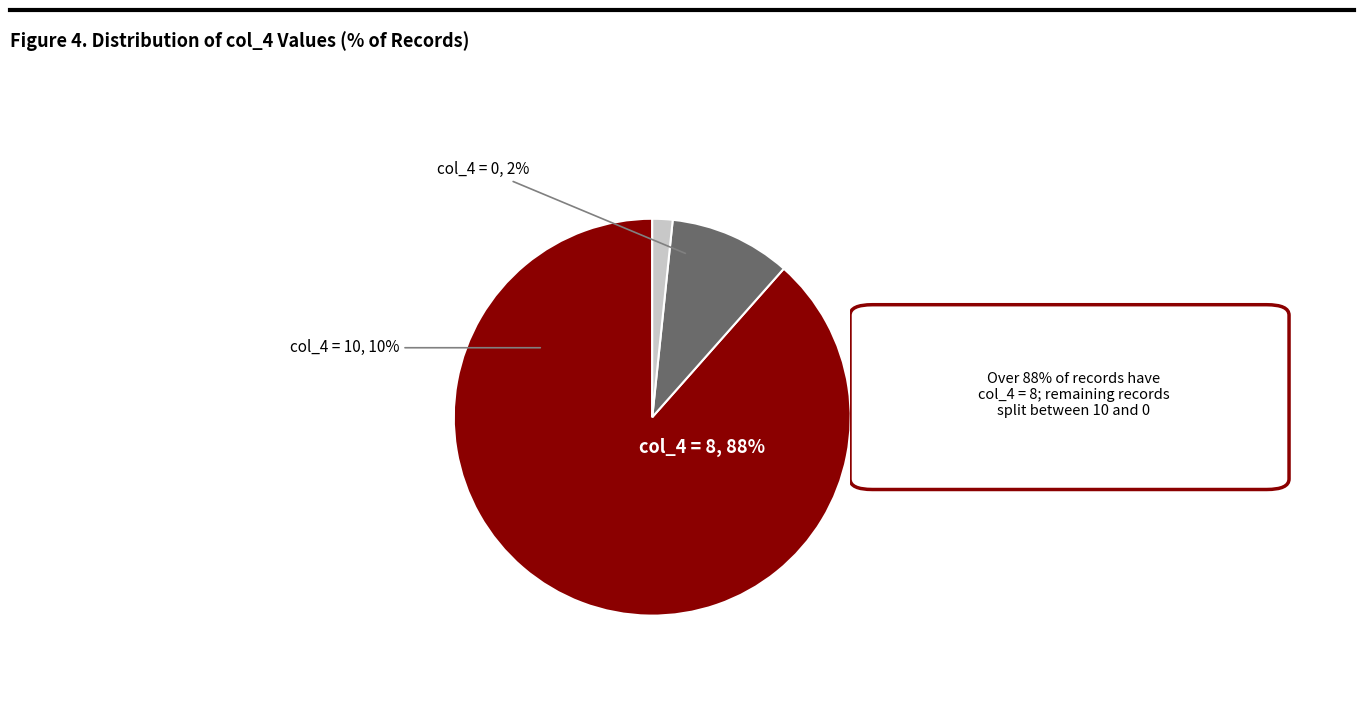

Which has a higher value, 10 or 0?

10